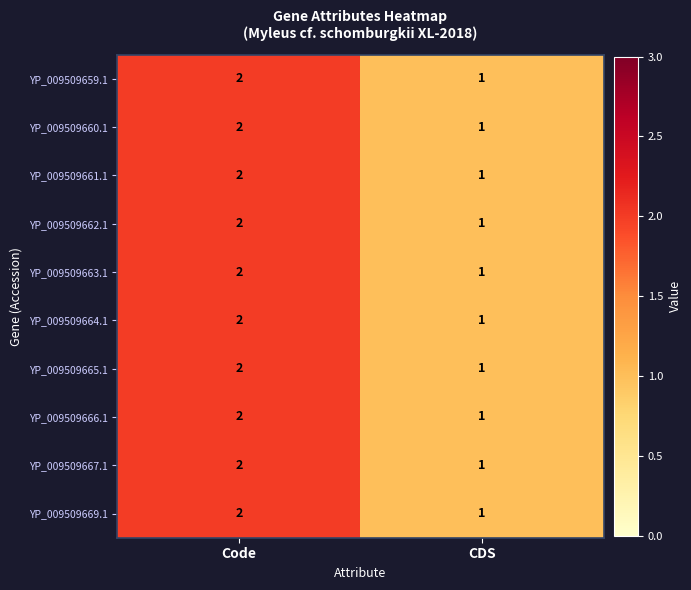

What is the sum of all YP_009509662.1 values?

3